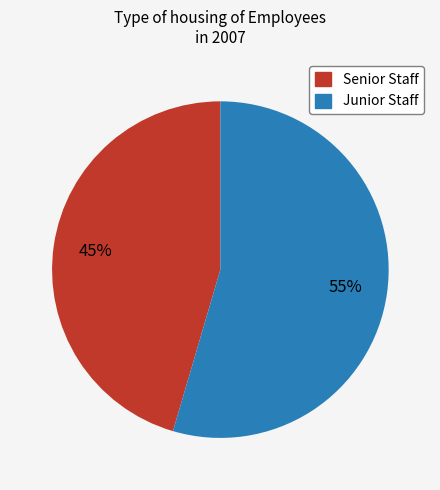

To the nearest percent, what is the average slice percentage?

50%